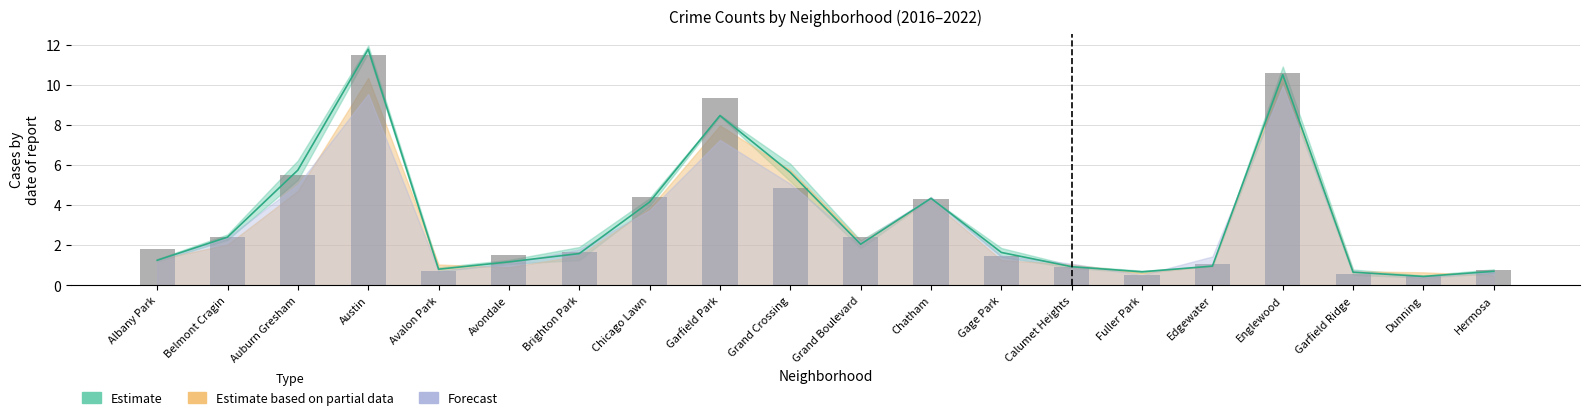

Reading left to right, list all the values displayed in this chart.

1.8	2.4	5.5	11.5	0.7	1.5	1.7	4.4	9.4	4.8	2.4	4.3	1.4	0.9	0.5	1.1	10.6	0.6	0.5	0.8